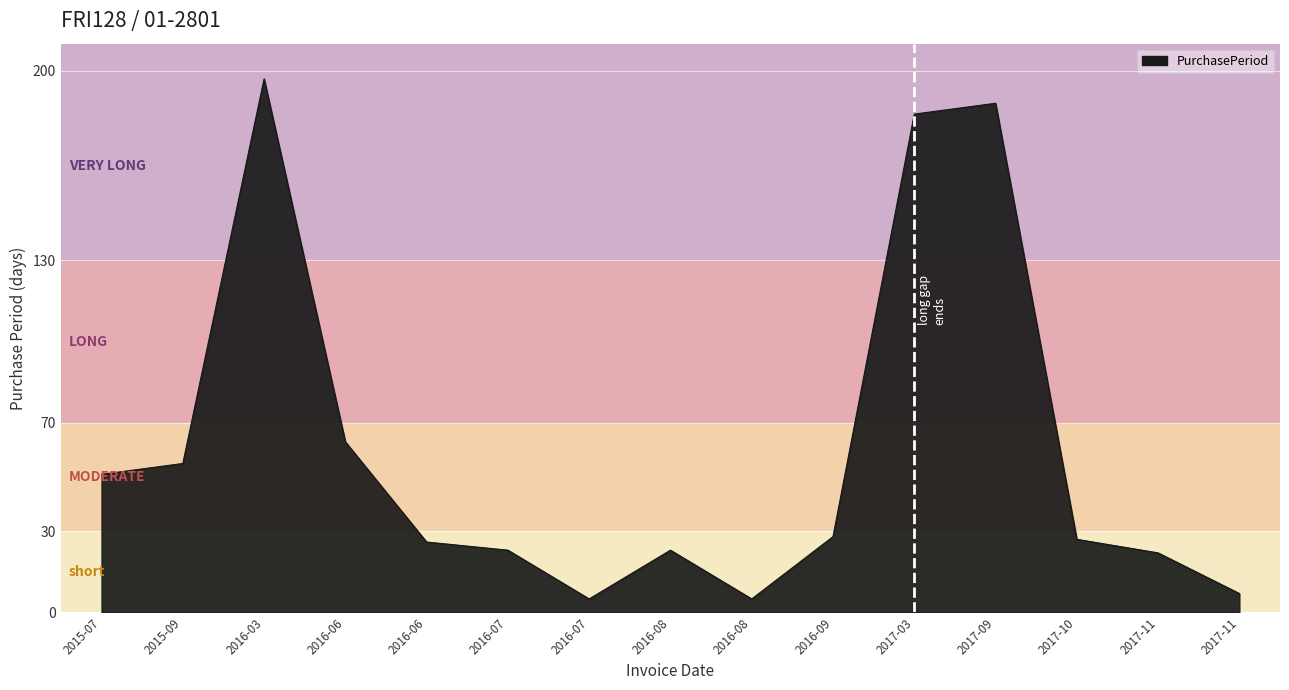

What is the label of the 3rd point from the right?

2017-10